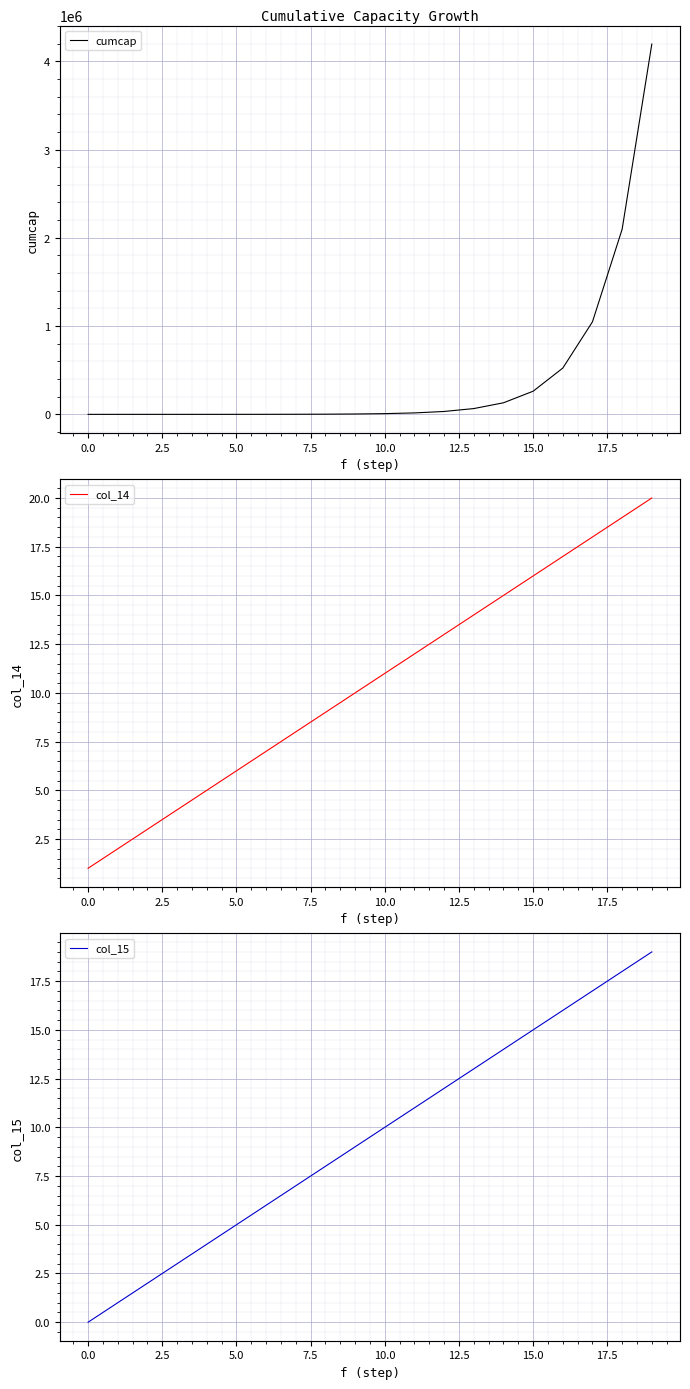

True or false: col_14 and cumcap intersect in this chart.

False